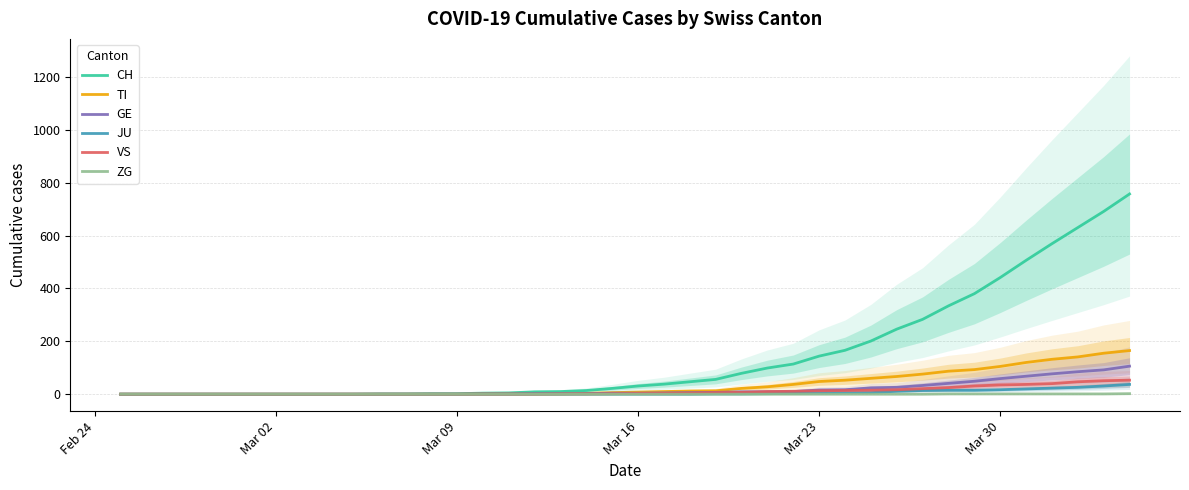

How many lines are shown in the chart?

6